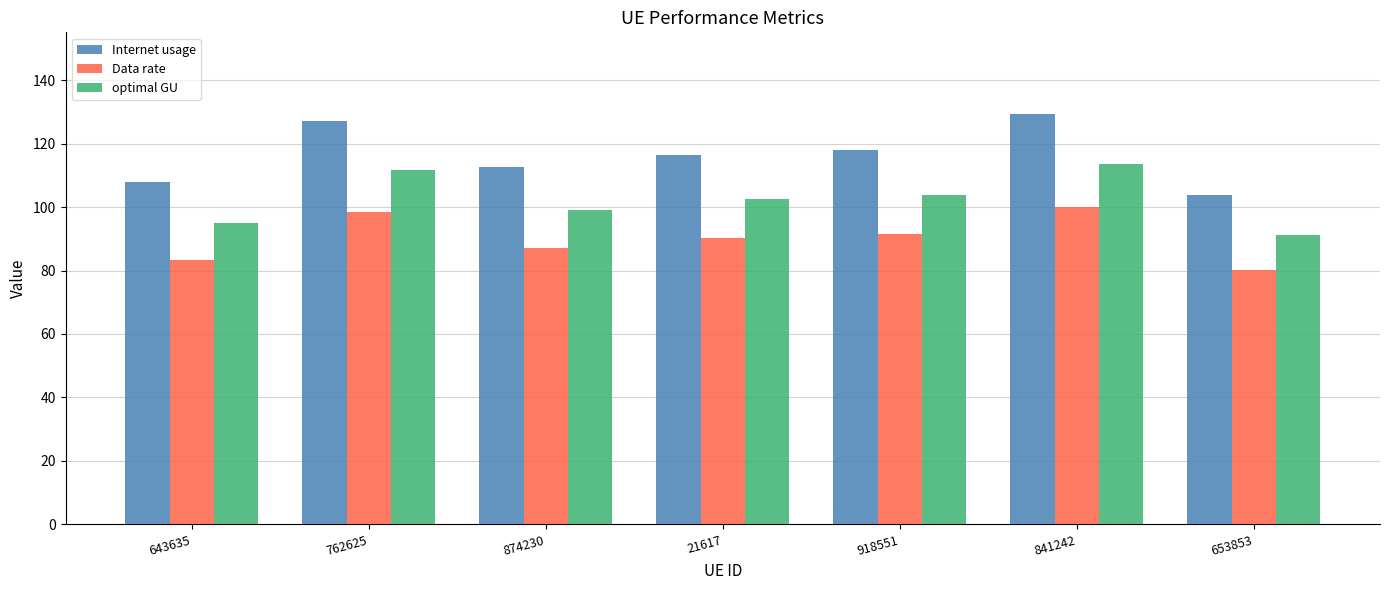

At how many categories does at least one series exceed 90?

7